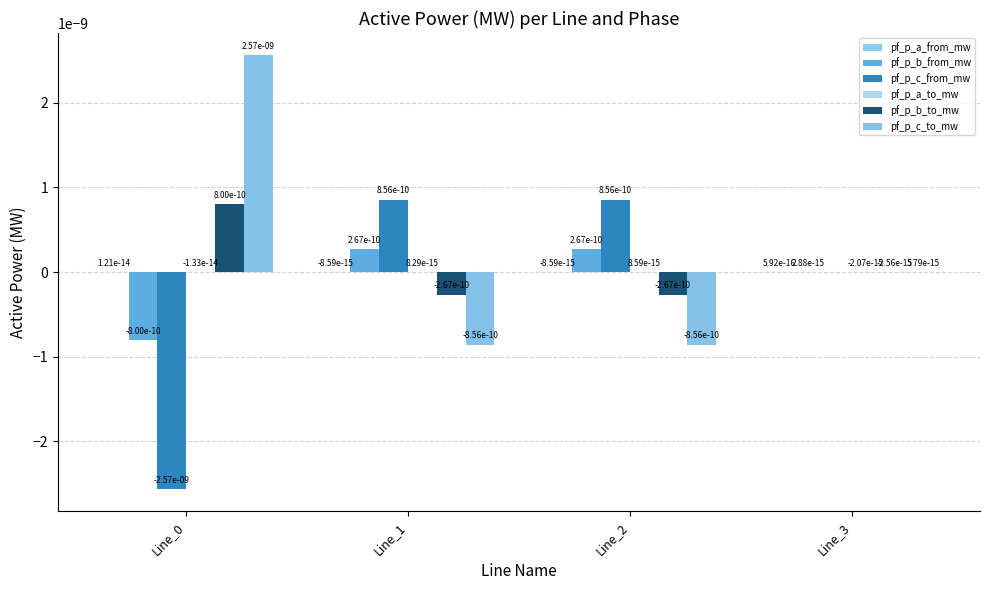

How many positive values does the pf_p_c_to_mw series have?

2